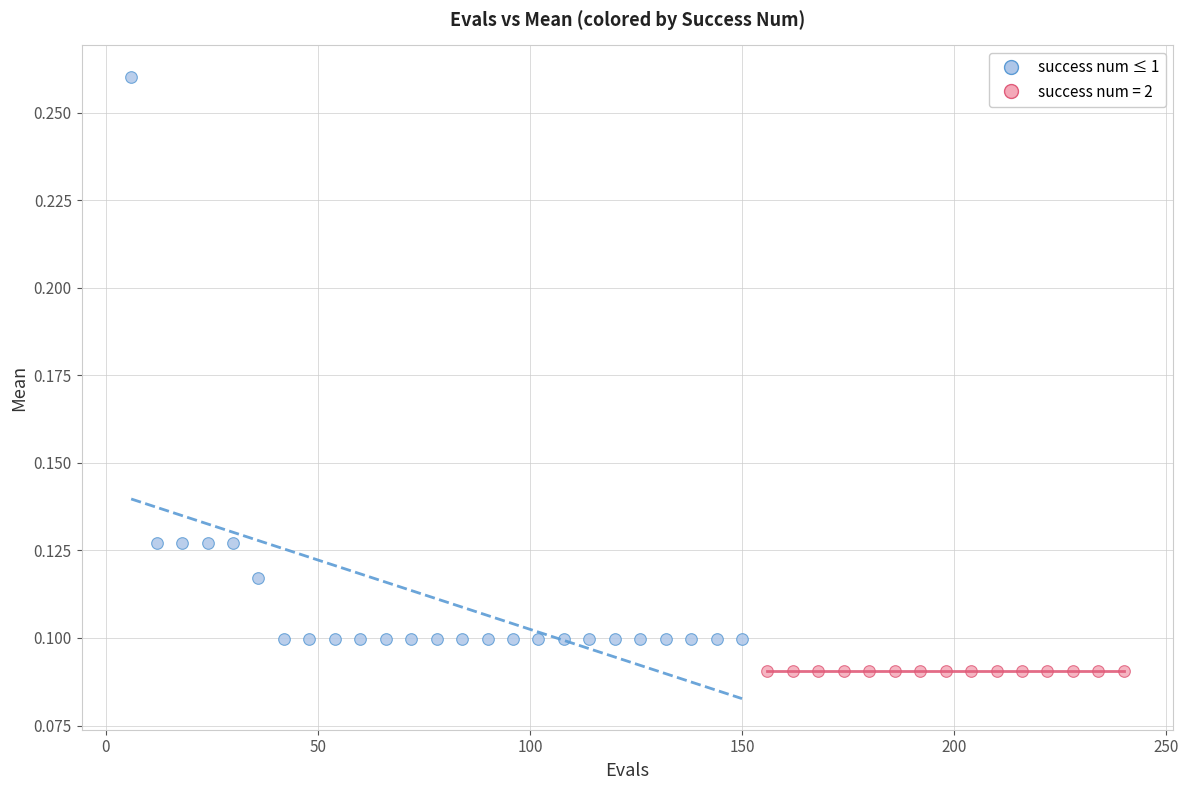

Which series reaches the minimum Y coordinate?

success num = 2